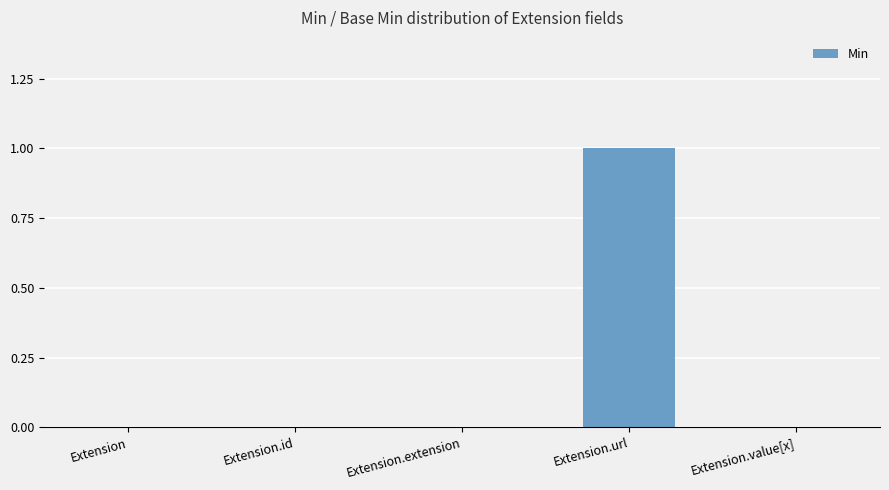

Which has a higher value, Extension.id or Extension.url?

Extension.url